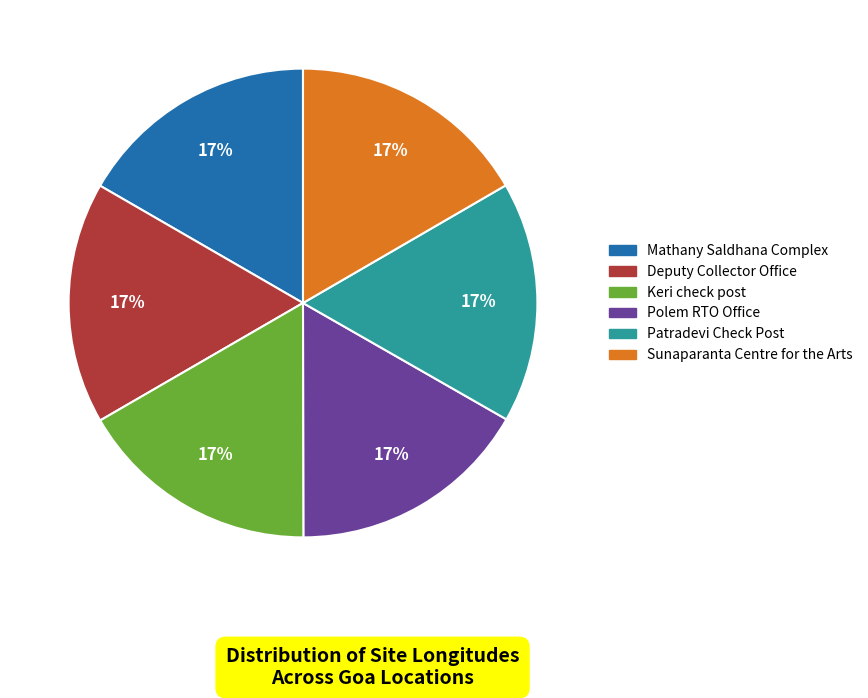

Do Mathany Saldhana Complex and Patradevi Check Post together represent more than half of the pie?

No